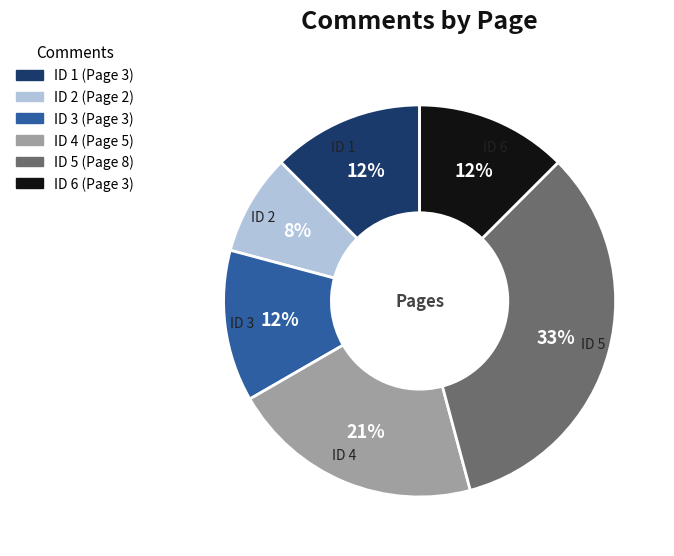

Is there a majority slice in this chart?

No